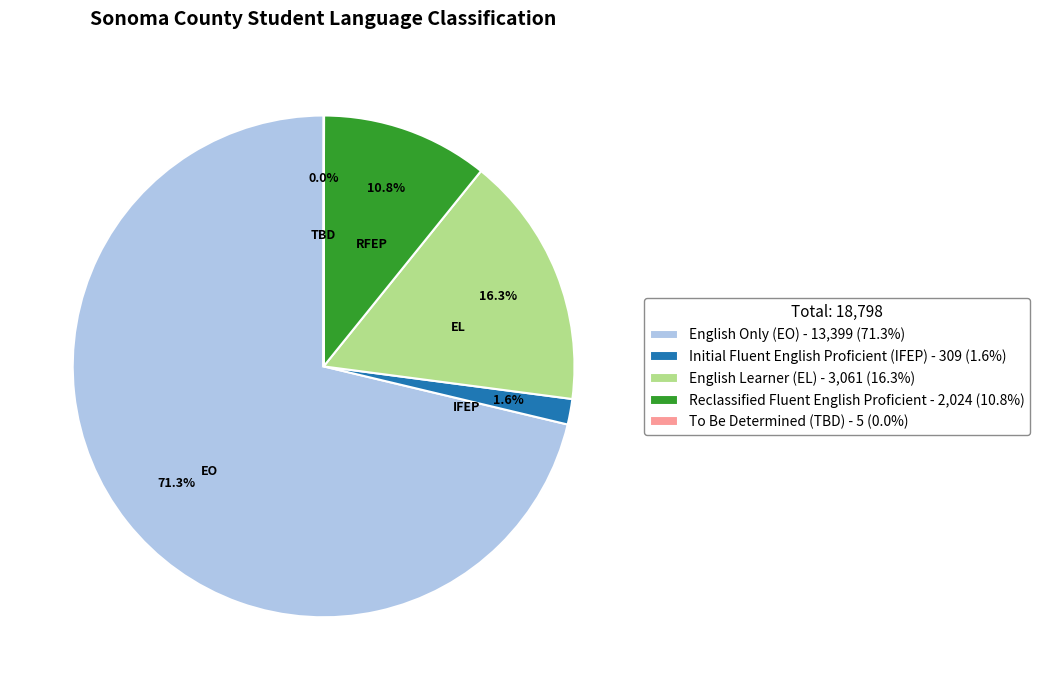

Is English Learner (EL) - 3,061 (16.3%) the majority of the pie?

No